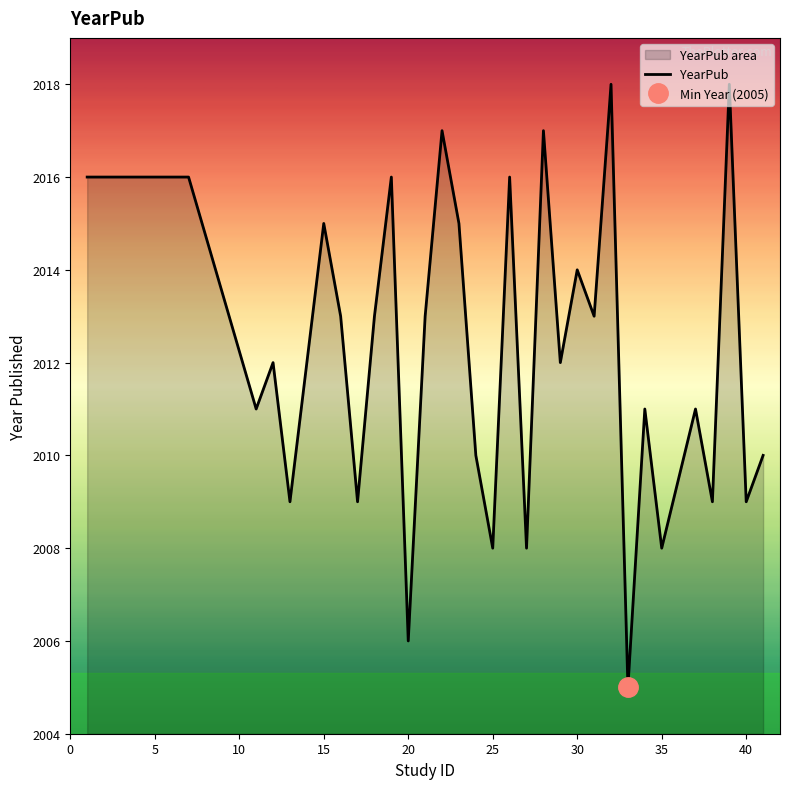

The value of YearPub at 30 is 2014. True or false?

True